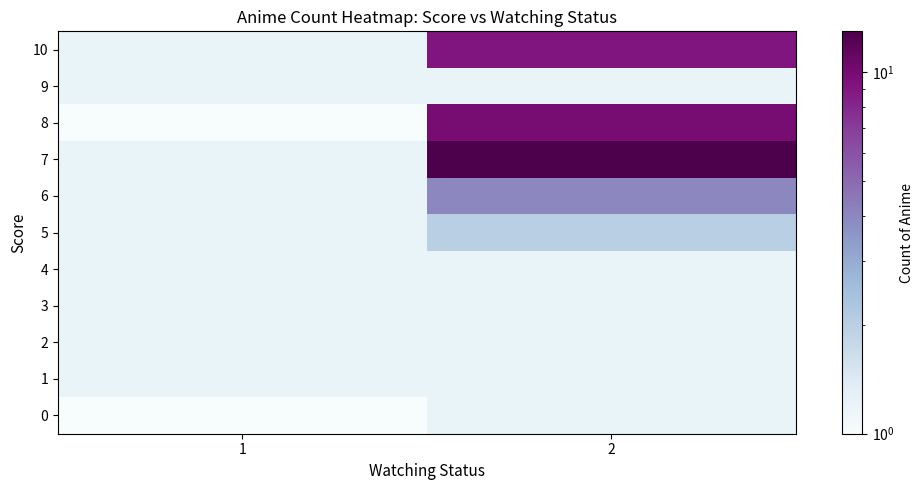

At 1, list the series in order from largest to smallest.

0, 1, 2, 3, 4, 5, 6, 7, 8, 9, 10